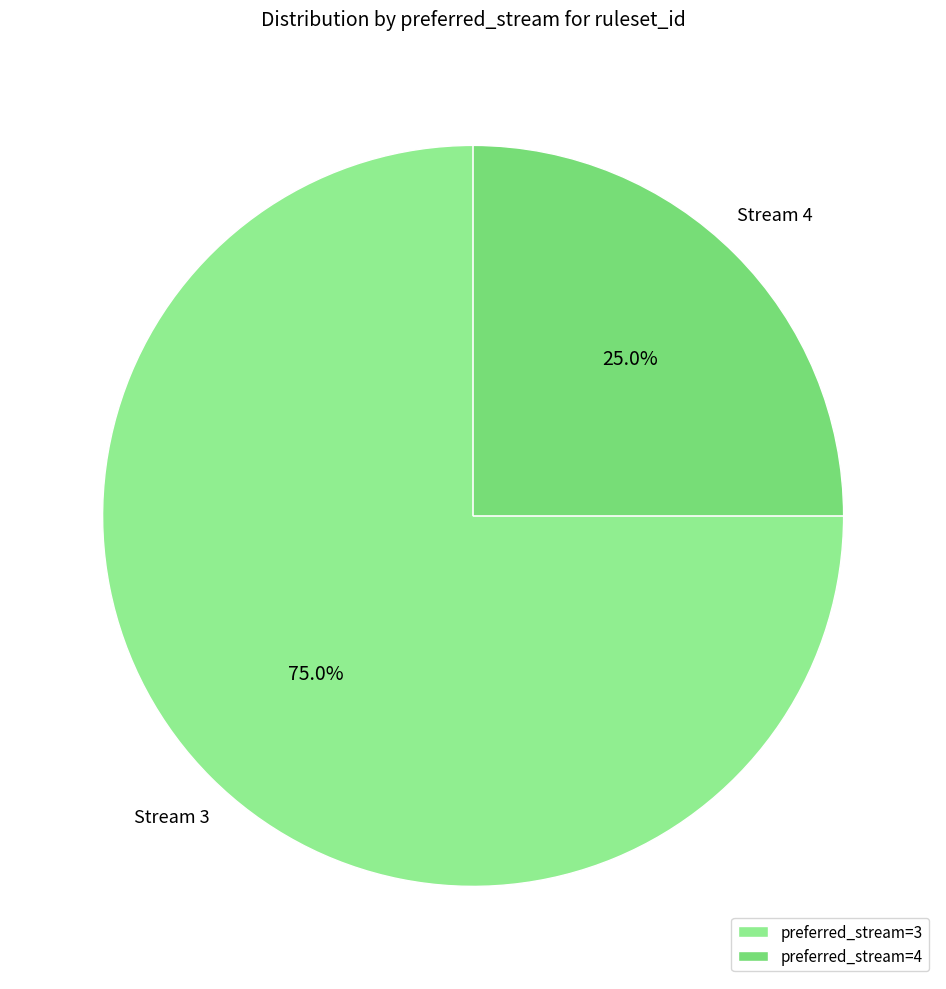

How many slices are in this pie chart?

2